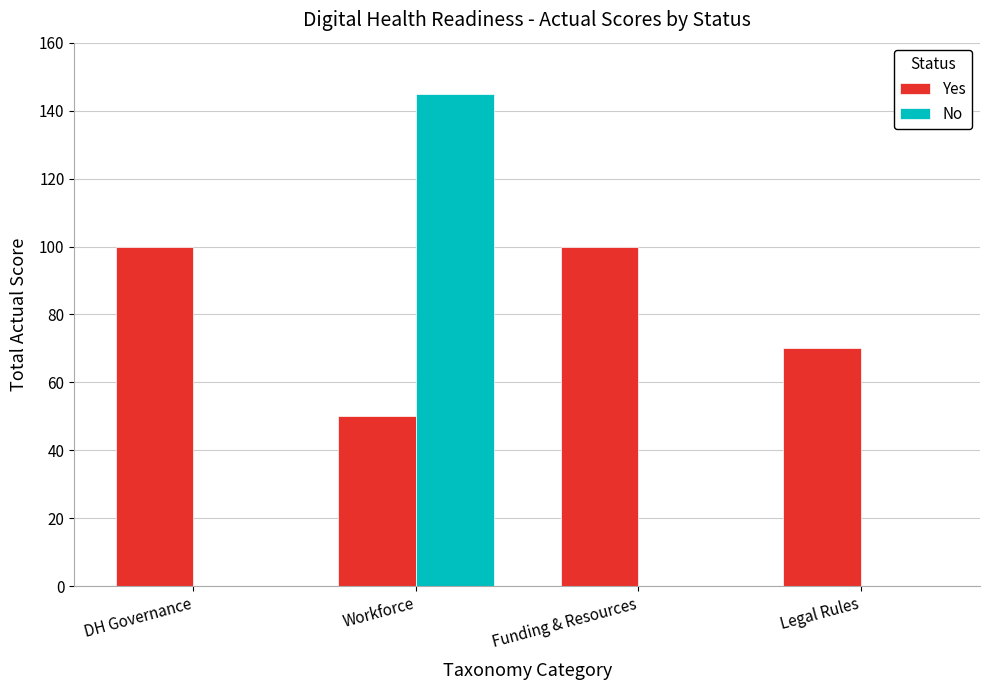

At which label is Yes closest to 75?

Legal Rules